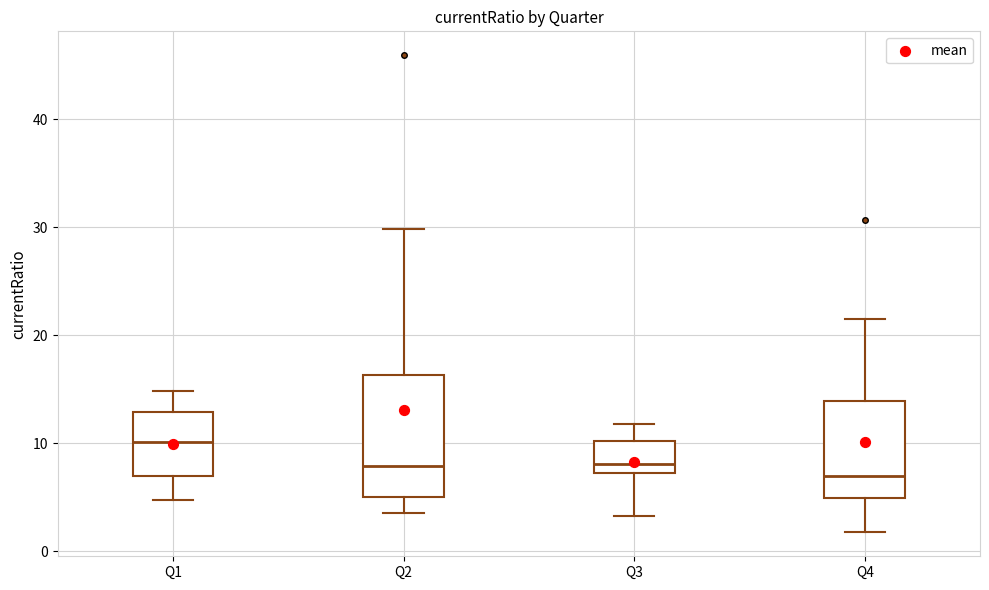

Reading left to right, transcribe this box plot: for each box, give where its median line is, the range the box spans, and where its two whiskers end, as read against the y-axis. The values are not printed on the chart, so give them approximately, as read against the axis.

Q1: median 10, box 7 to 13, whiskers 5 to 15
Q2: median 8, box 5 to 16, whiskers 3 to 30
Q3: median 8, box 7 to 10, whiskers 3 to 12
Q4: median 7, box 5 to 14, whiskers 2 to 21